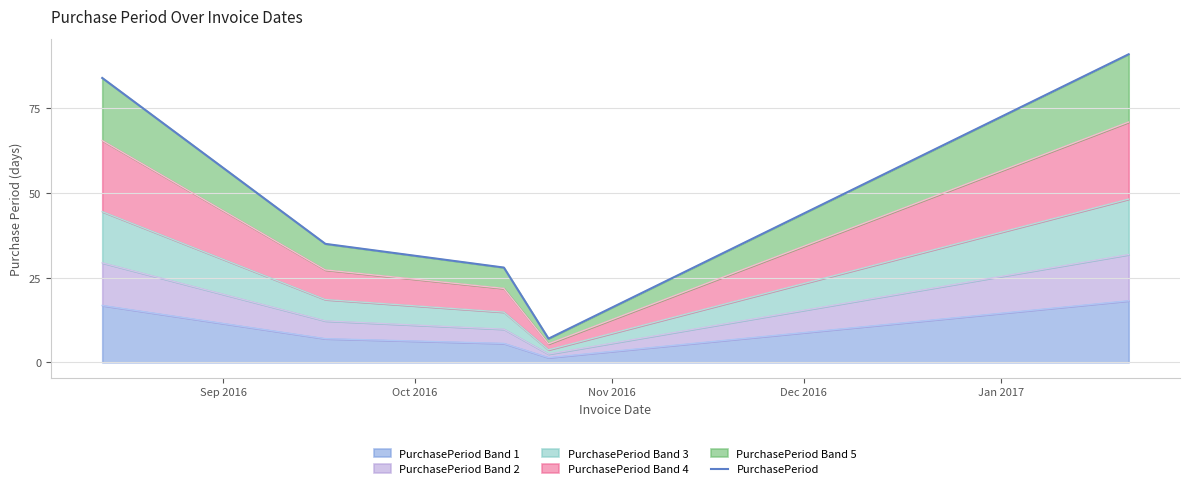

Between Dec 2016 and Jan 2017, which is larger?

Jan 2017